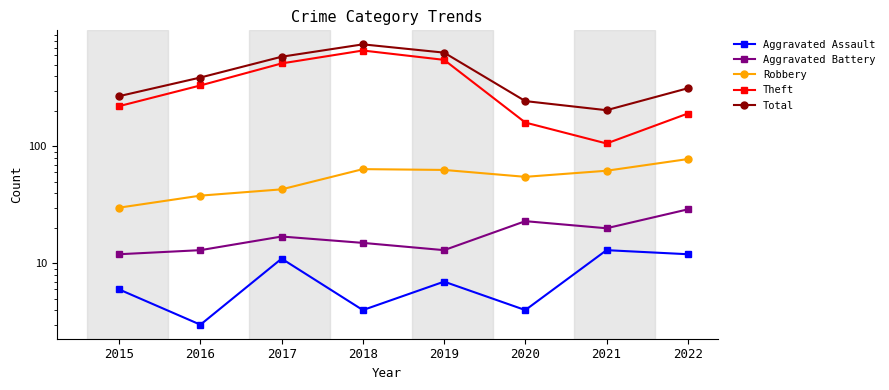

What is the minimum value for Aggravated Battery?

12